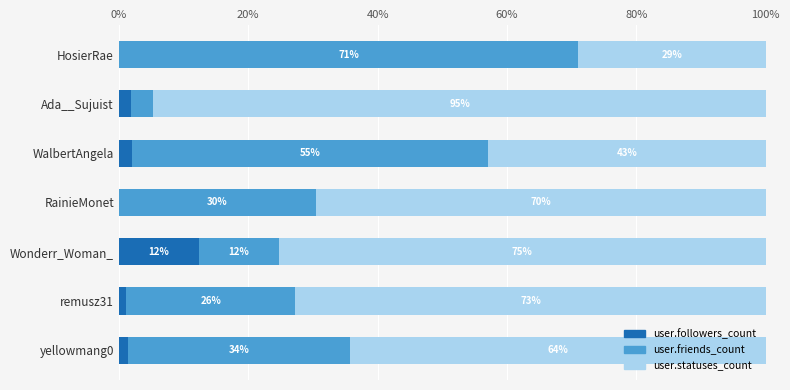

The user.followers_count series shows 7.7 at Wonderr_Woman_. True or false?

False